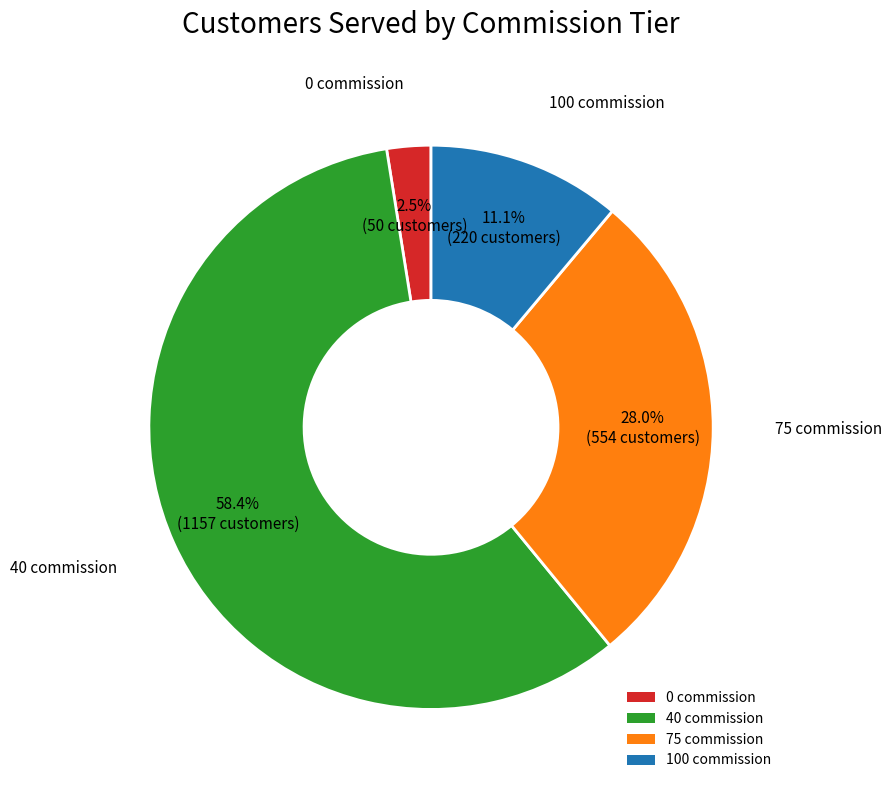

How many slices are in this pie chart?

4